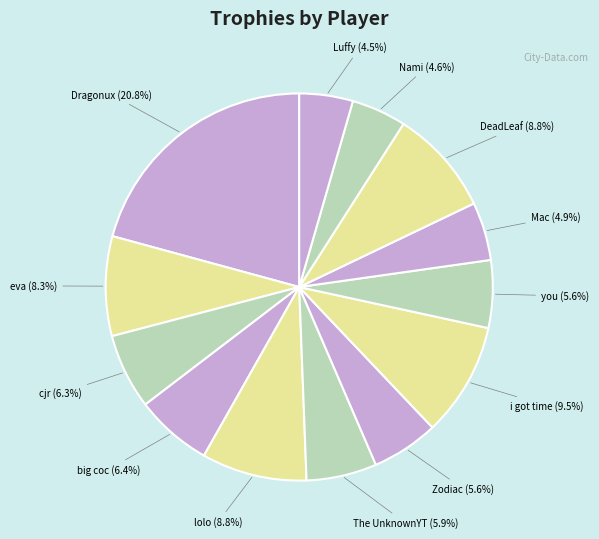

How many segments does this pie chart have?

13